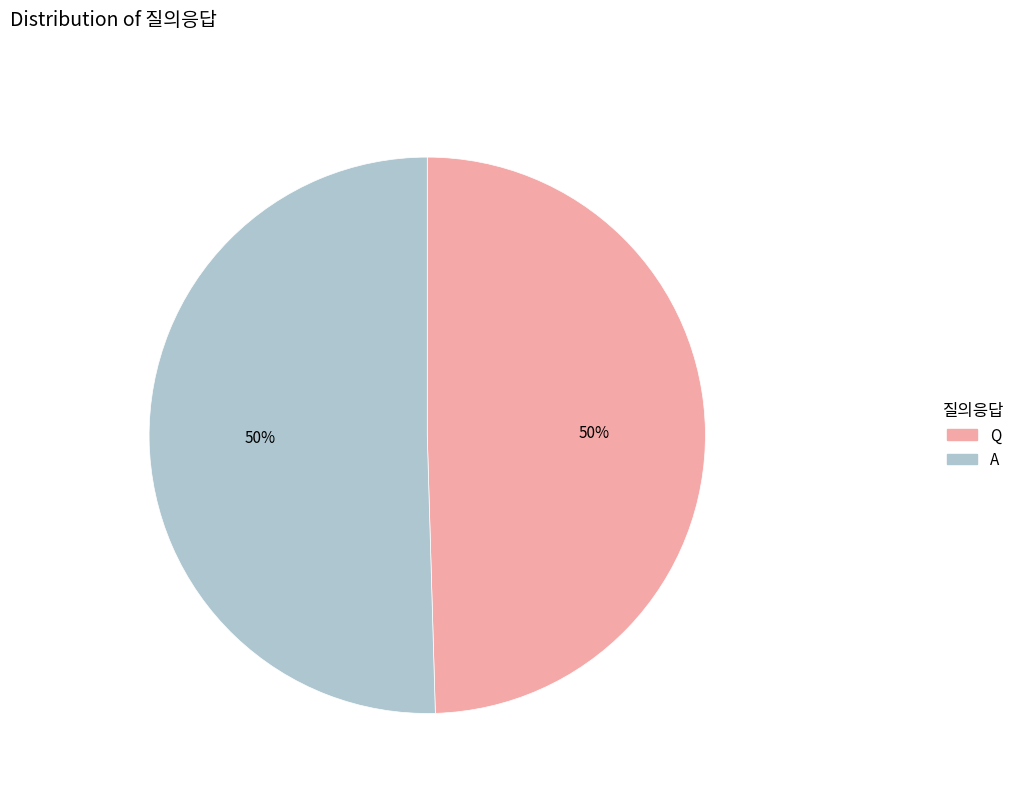

What percentage is the A slice, to the nearest percent?

50%